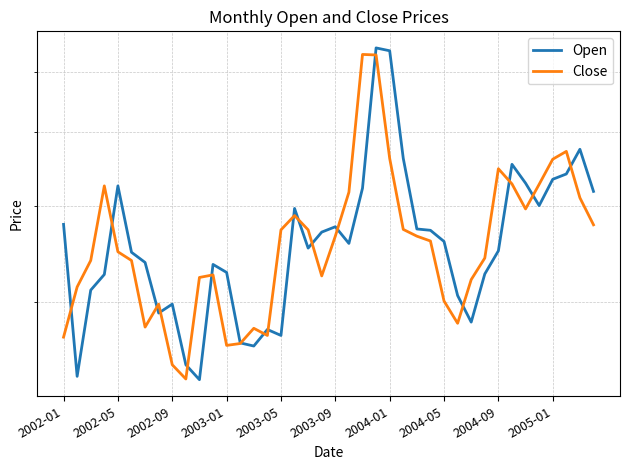

After their last crossing, which series has the higher values: Open or Close?

Open